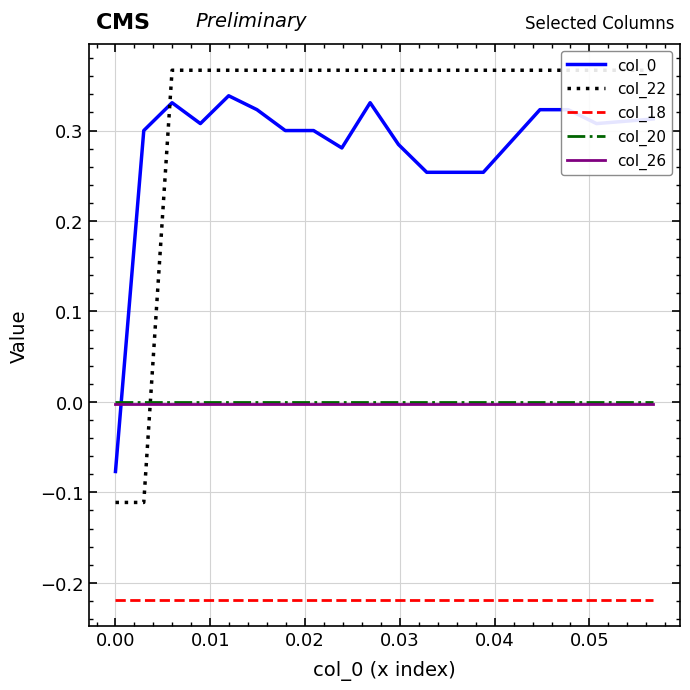

How many times do col_0 and col_20 cross each other?

1